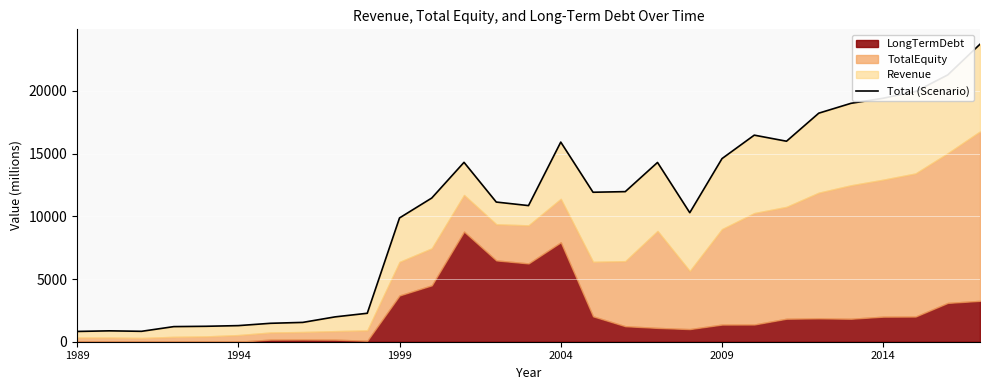

What is the change in value from 1994 to 28?

+22854.9